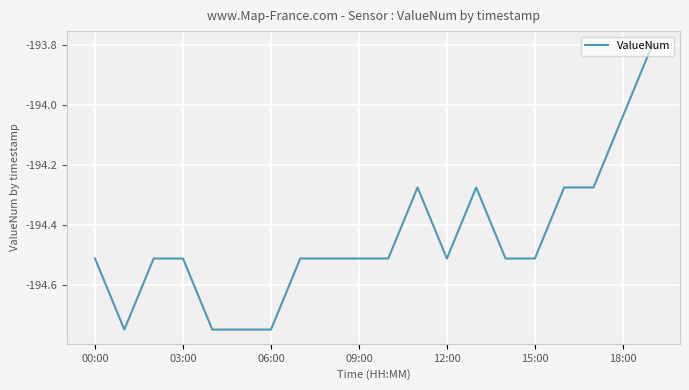

What is the maximum value shown in the chart?

-193.8